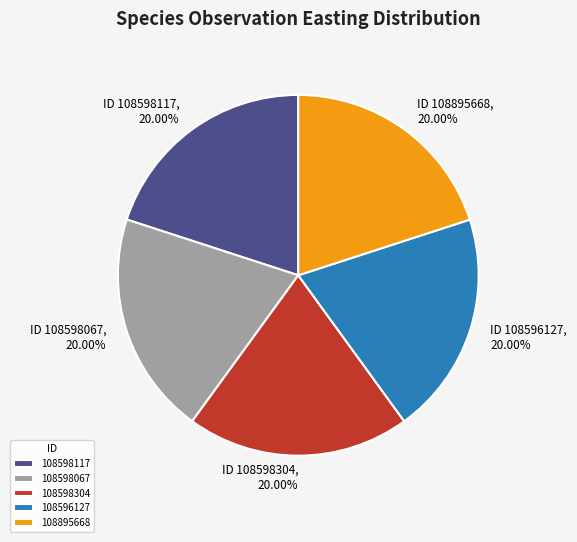

Does 108598067 account for over 50% of the chart?

No